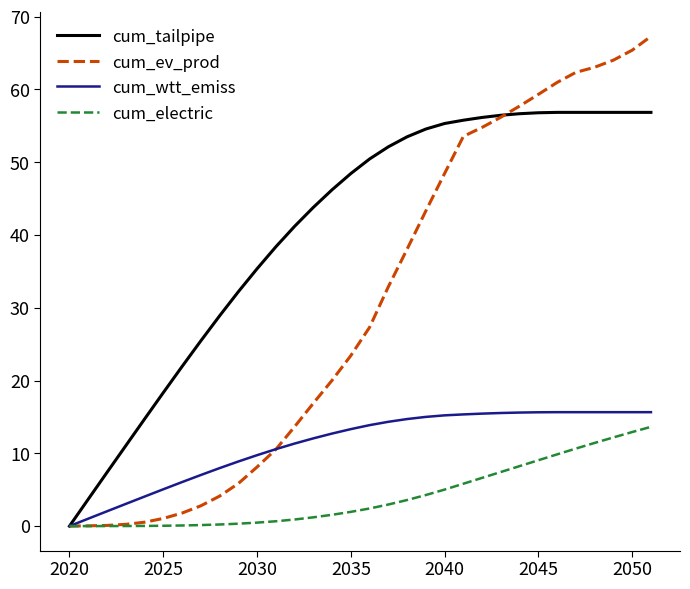

Which series has the largest total across all categories?

cum_tailpipe